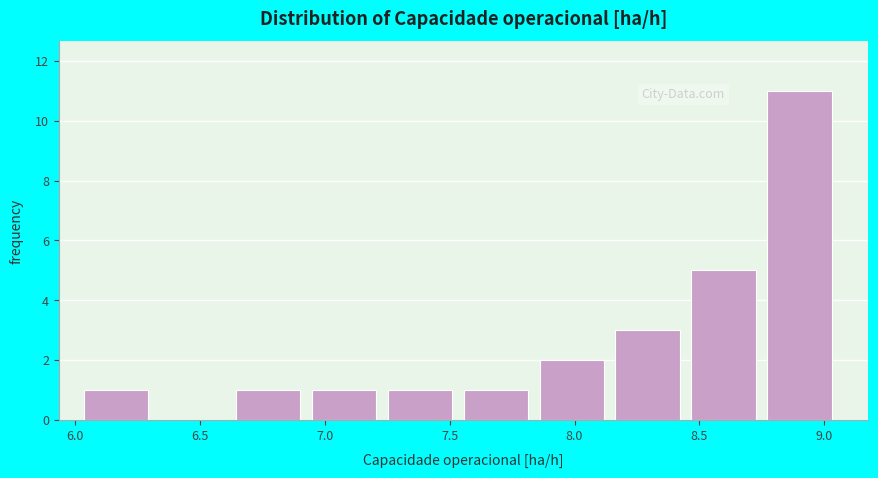

Which range on the x-axis has the tallest bar?

8.75 to 9.10